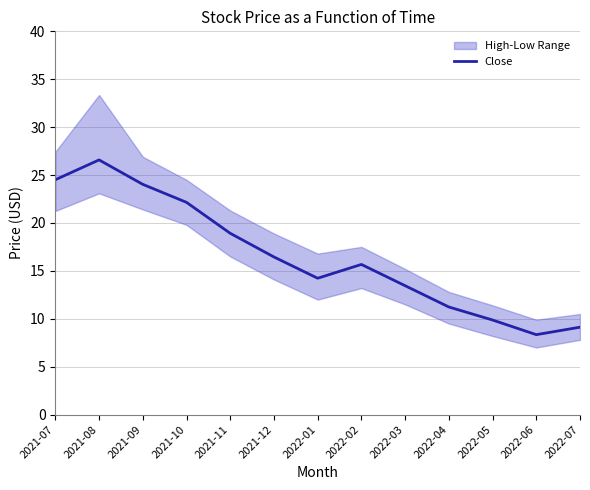

Is it true that the value at 2022-07 is 5.2?

False